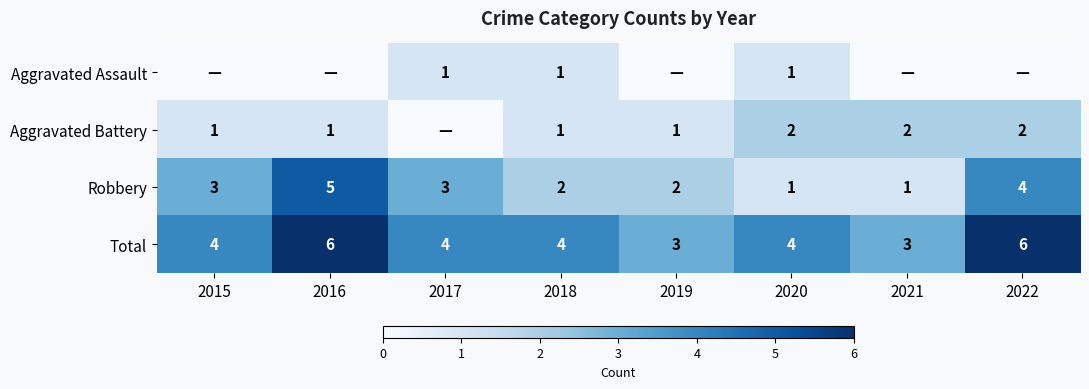

What is the total value across all series at 2020?

8